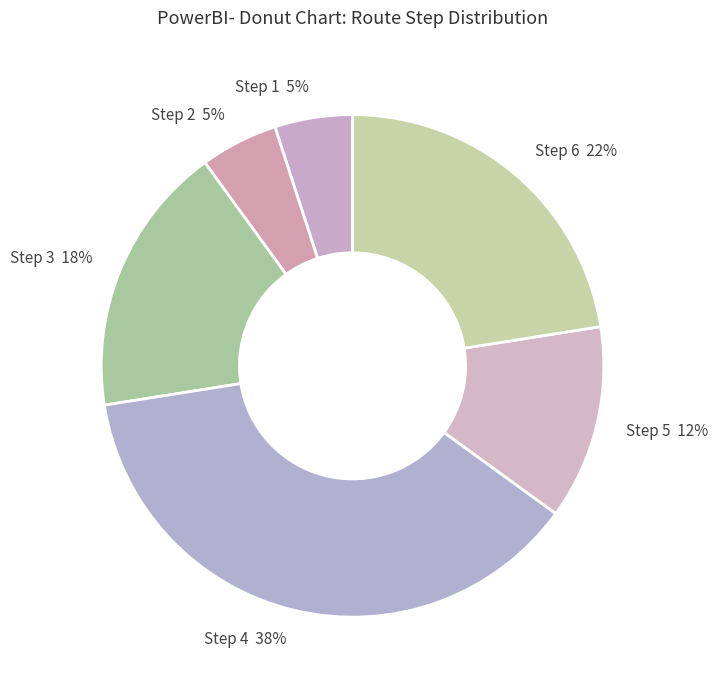

Is there a majority slice in this chart?

No